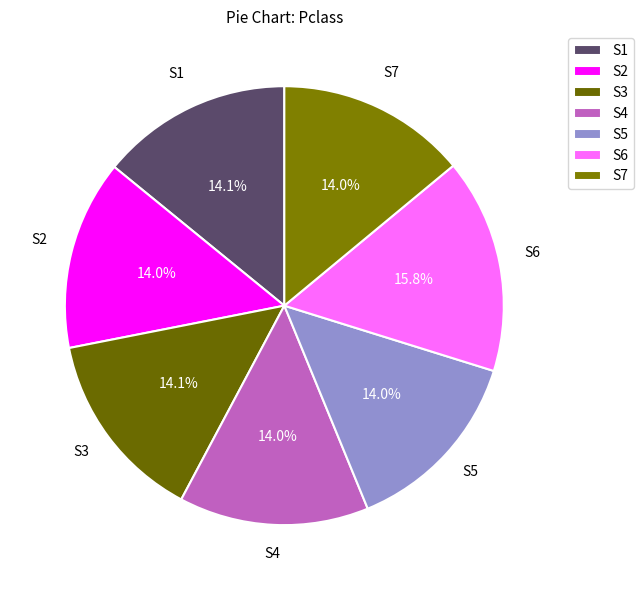

Which category has the biggest portion of the pie?

S6